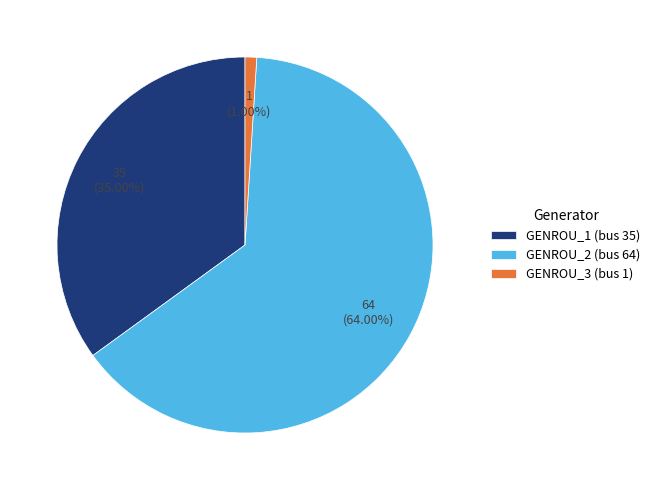

True or false: GENROU_1 (bus 35) accounts for 46% of the total.

False